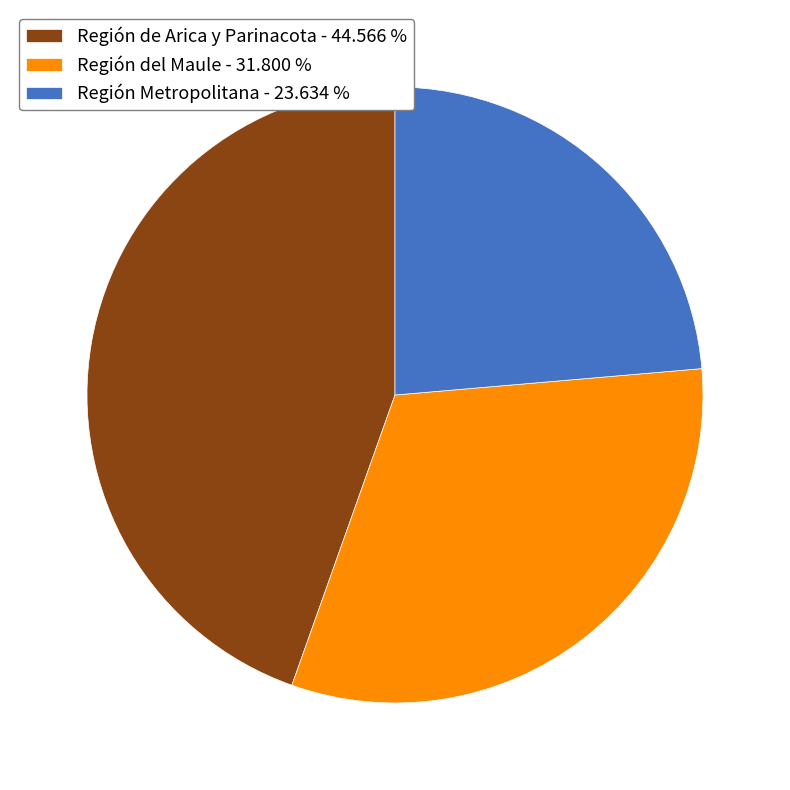

Combined, do Región Metropolitana - 23.634 % and Región de Arica y Parinacota - 44.566 % account for over 50%?

Yes